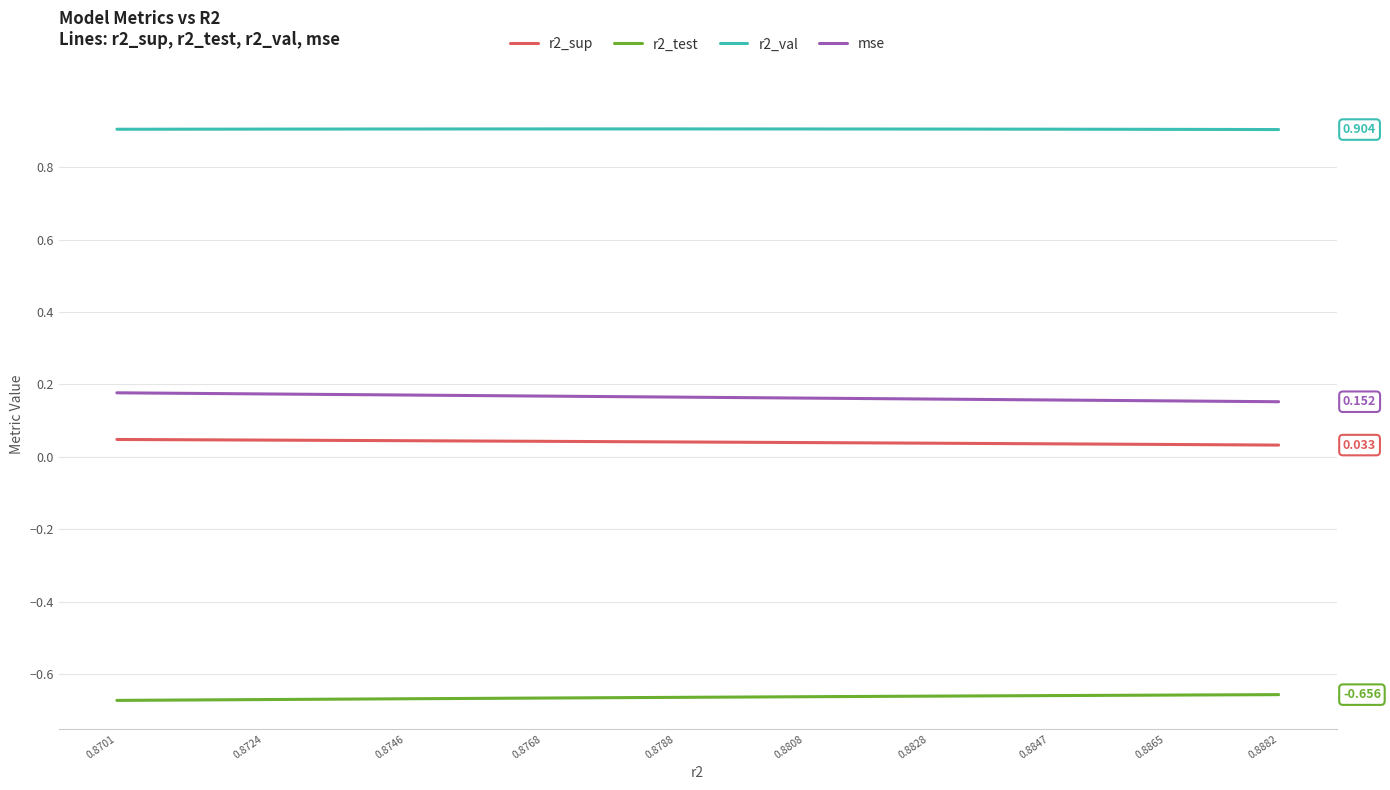

Rank the series by their maximum value, from highest to lowest.

r2_val, mse, r2_sup, r2_test